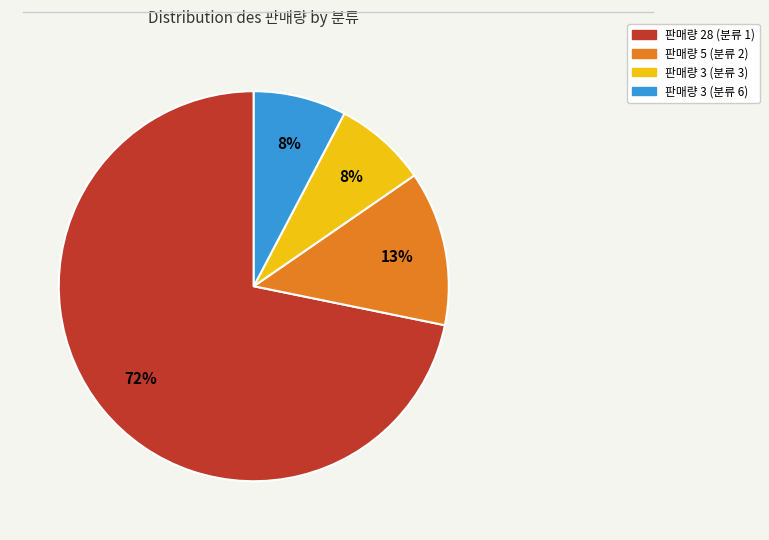

How many slices are in this pie chart?

4